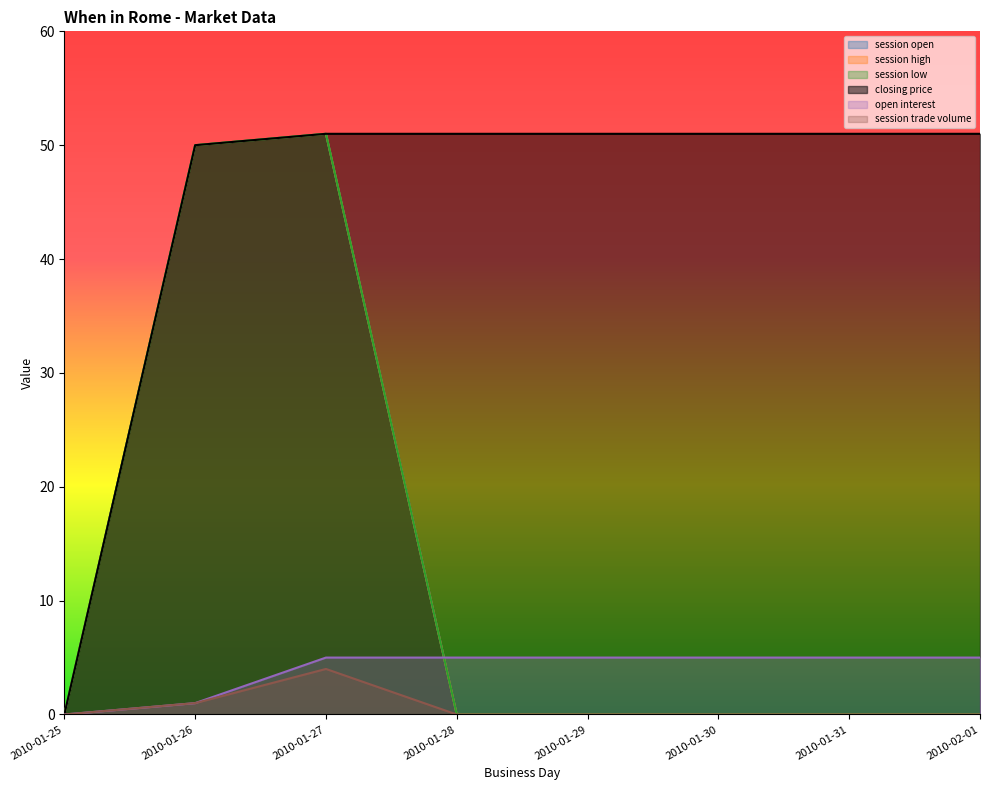

What is the difference between the maximum and minimum values in the session low series?

51